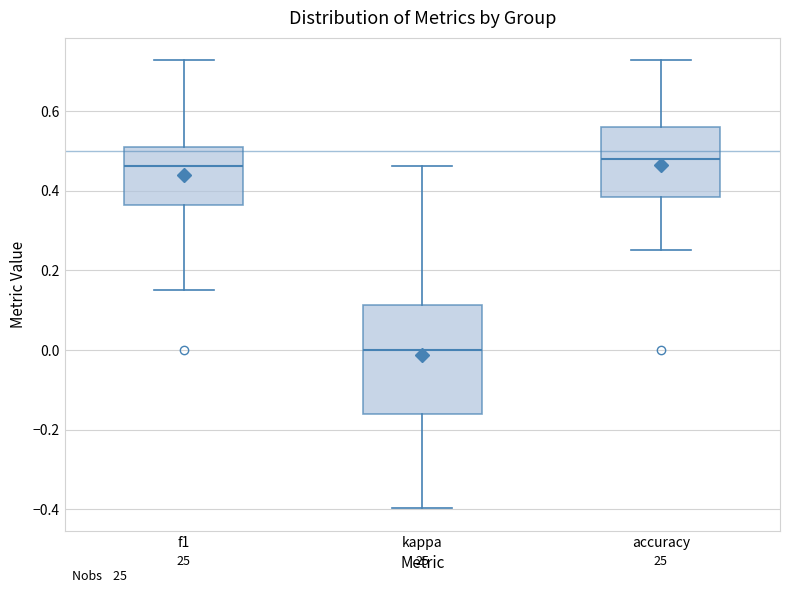

Which box is the tallest, from its lower edge to its upper edge?

kappa